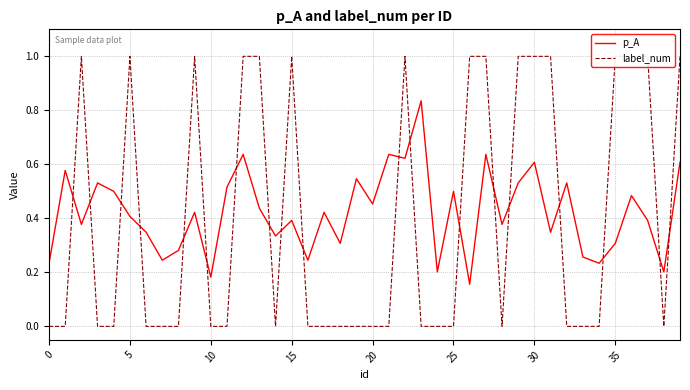

The value of label_num at 15 is 1.0. True or false?

True